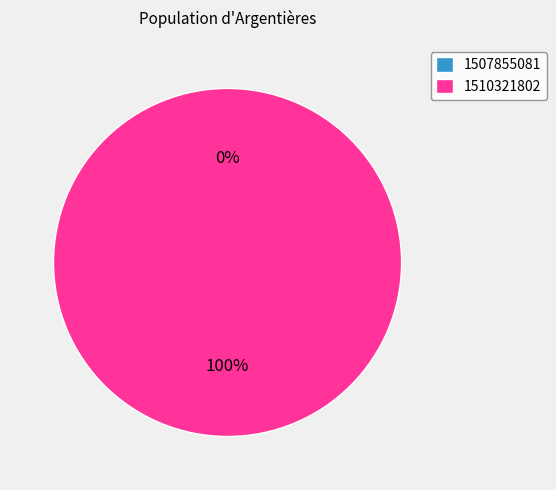

True or false: 1510321802 accounts for 100% of the total.

True